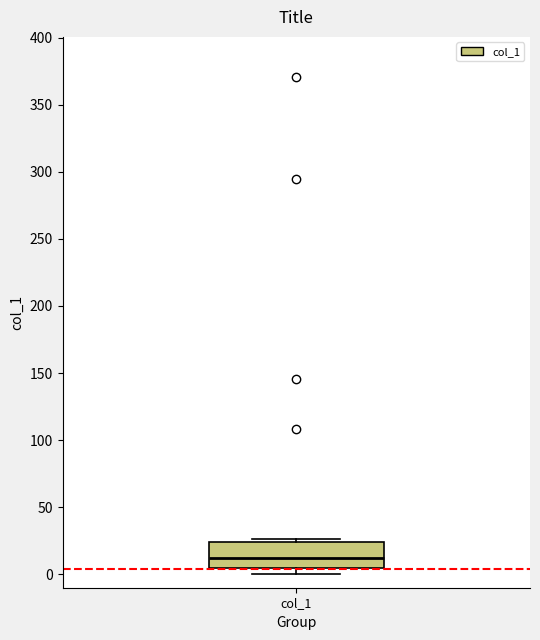

Where is the upper edge of the box for col_1 on the y-axis? The values are not printed on the chart, so give them approximately, as read against the axis.

25